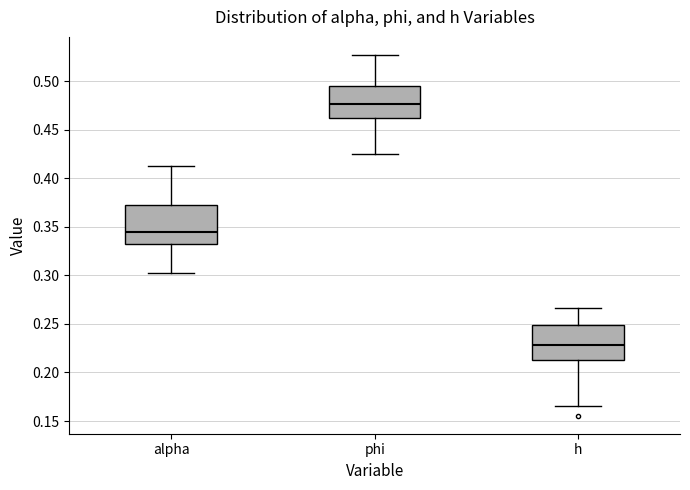

Reading left to right, read every box against the y-axis: the position of its median line, the range the box covers, and the ends of its whiskers. The values are not printed on the chart, so give them approximately, as read against the axis.

alpha: median 0.345, box 0.330 to 0.370, whiskers 0.300 to 0.410
phi: median 0.475, box 0.460 to 0.495, whiskers 0.425 to 0.525
h: median 0.230, box 0.215 to 0.250, whiskers 0.165 to 0.265